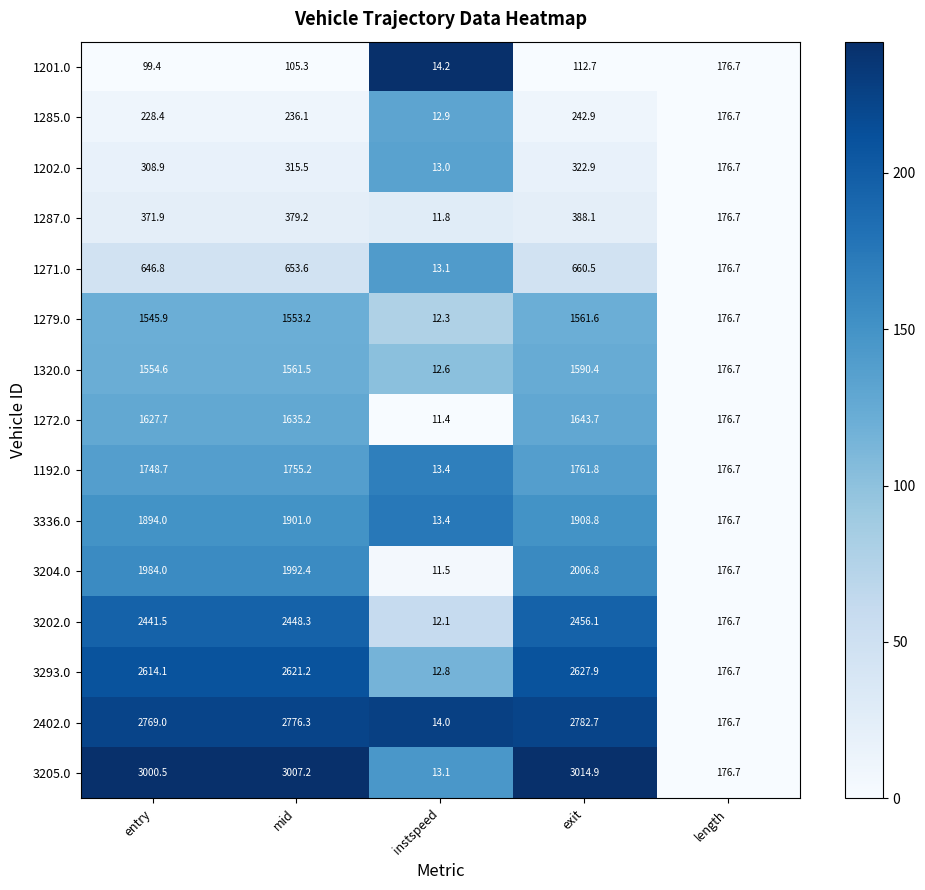

What is the total value across all series at length?

2650.5